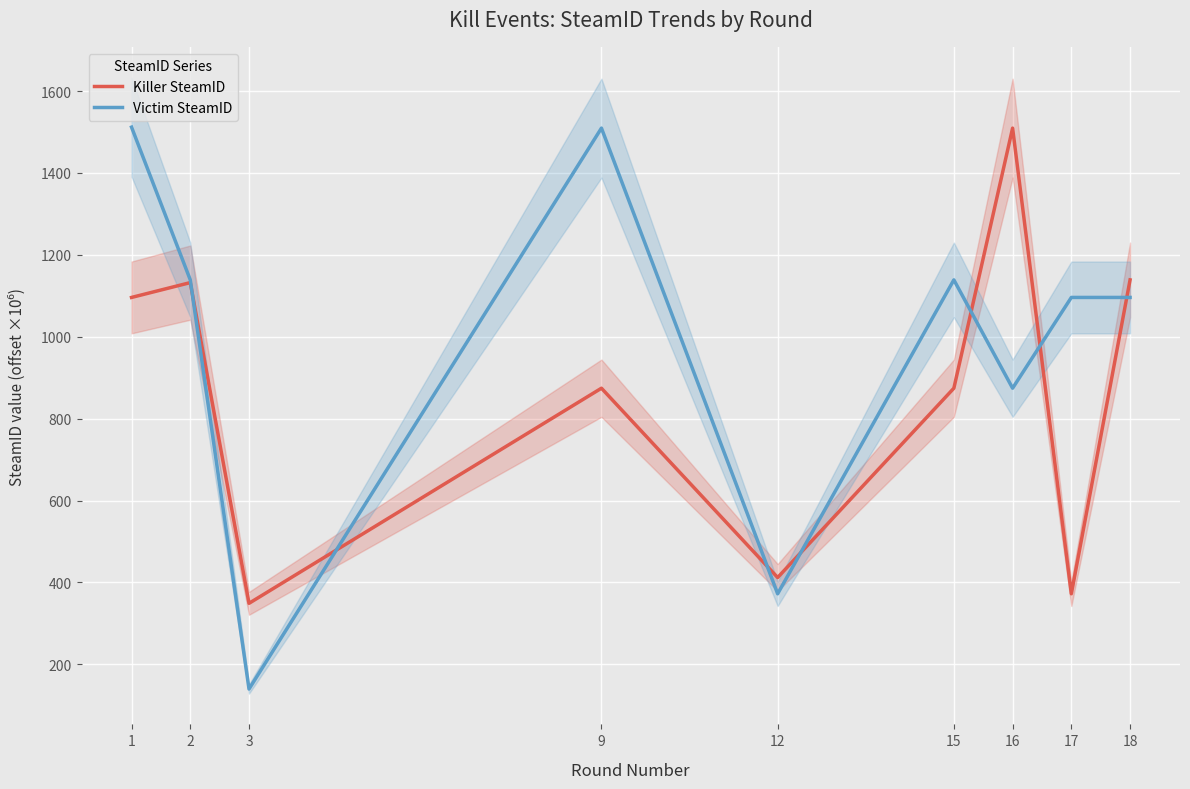

Reading right to left, transcribe all the data shown in this chart.

Killer SteamID: 1139.0	372.3	1509.6	874.4	412.0	874.4	349.0	1132.3	1096.1
Victim SteamID: 1096.1	1096.1	874.4	1139.0	372.3	1509.6	139.8	1139.0	1511.9